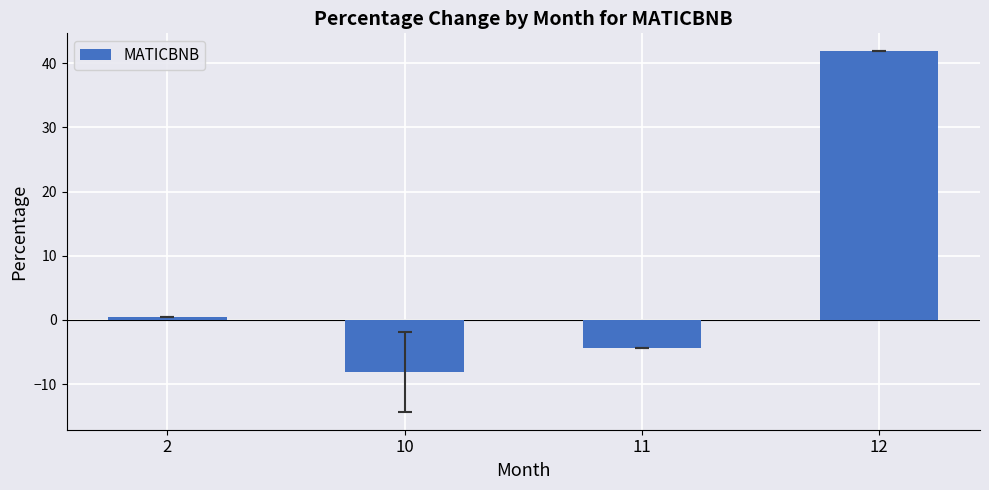

Does the chart contain stacked bars?

No